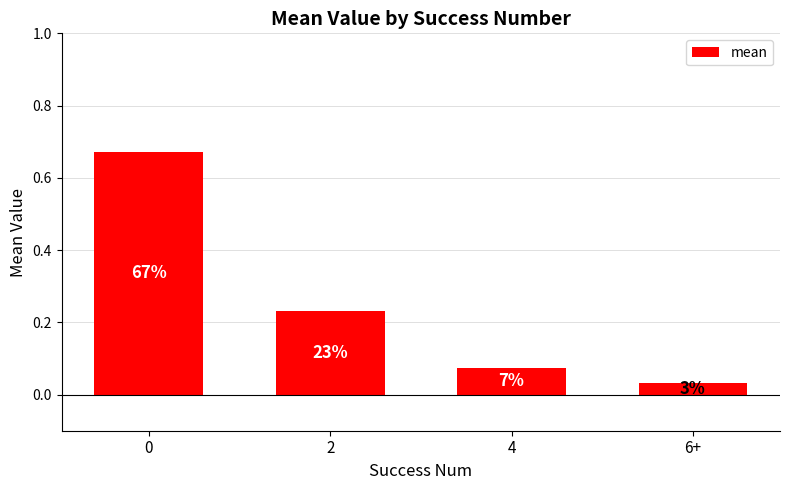

Are the bars horizontal?

No